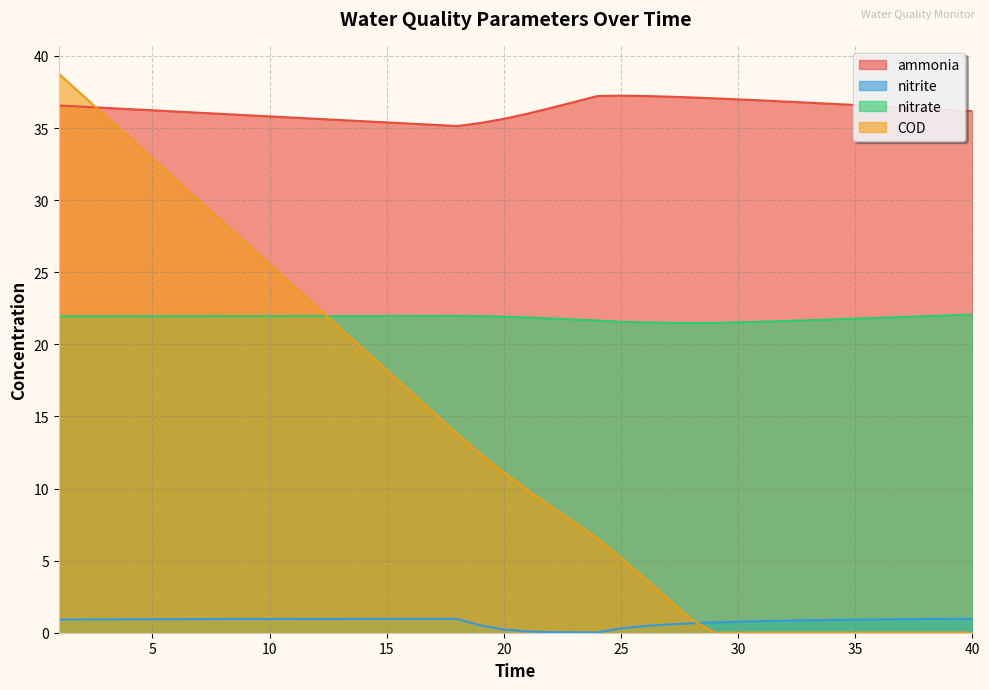

True or false: ammonia and nitrite cross at least once.

False